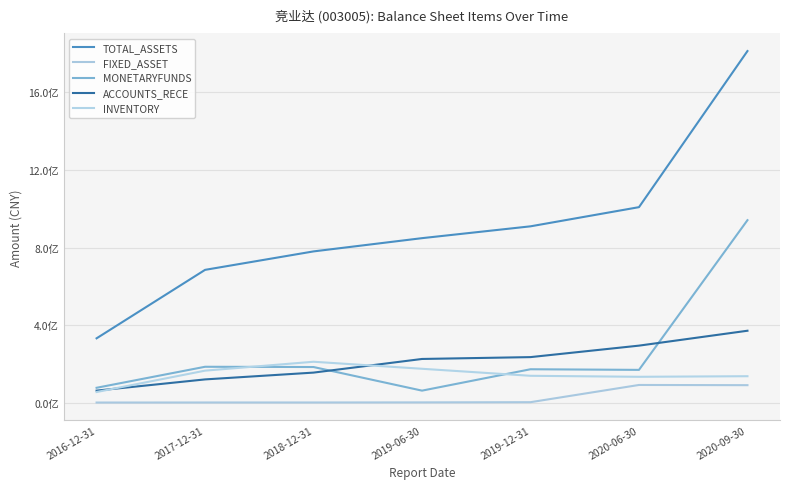

What is the difference between the maximum and minimum values in the ACCOUNTS_RECE series?

307422730.1